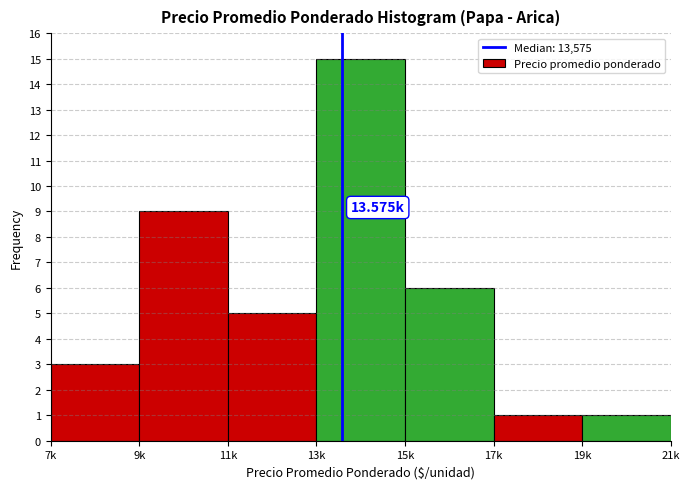

What is the change in value from 11k to 13k?

+10